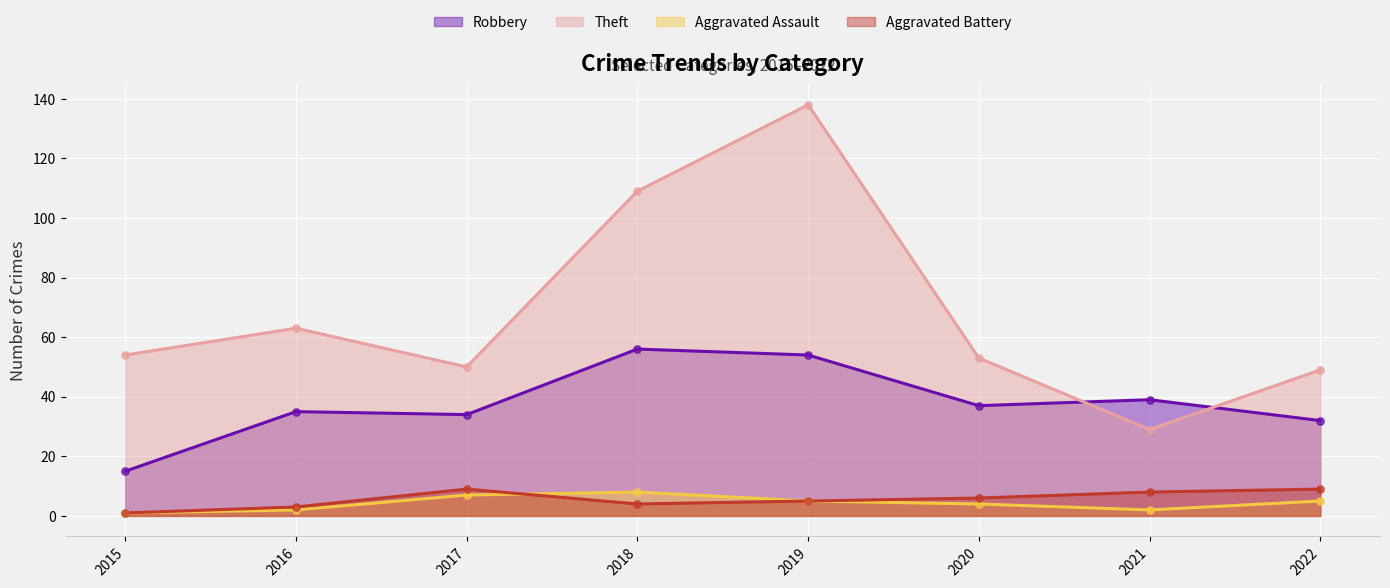

At which category is the sum across all series the highest?

2019